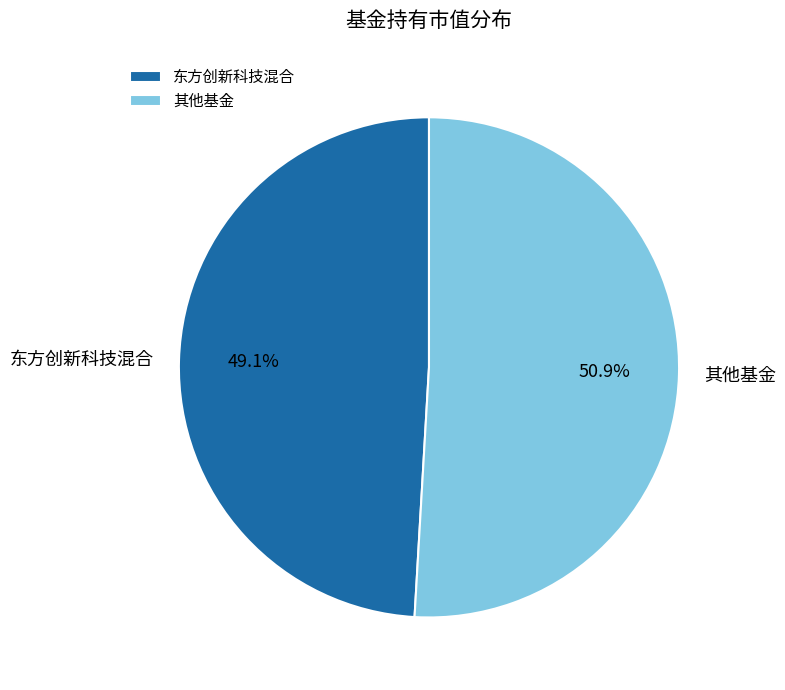

What is the ratio of the value at 其他基金 to the value at 东方创新科技混合?

1.0